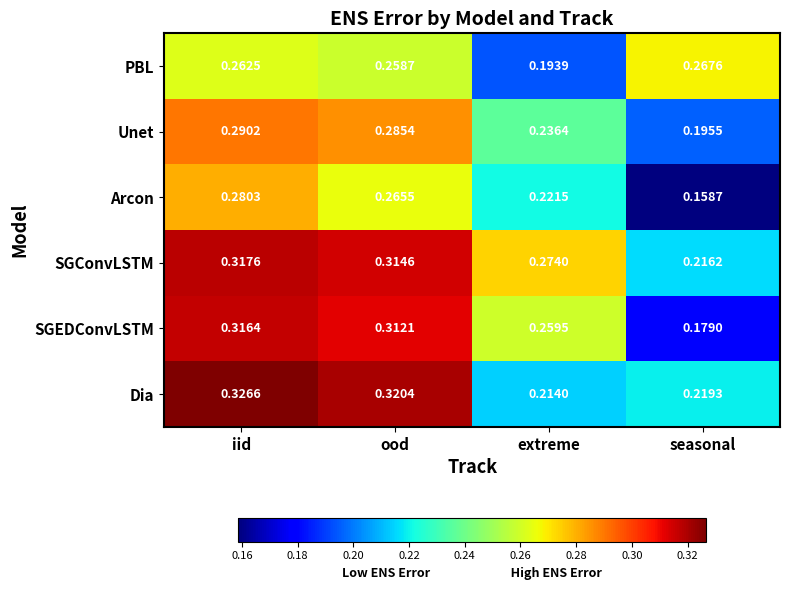

Rank the categories by Dia value from highest to lowest.

iid, ood, seasonal, extreme